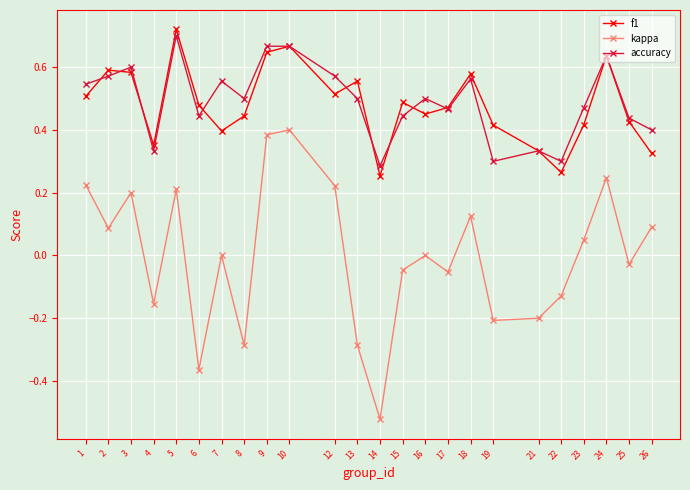

True or false: accuracy and kappa intersect in this chart.

False